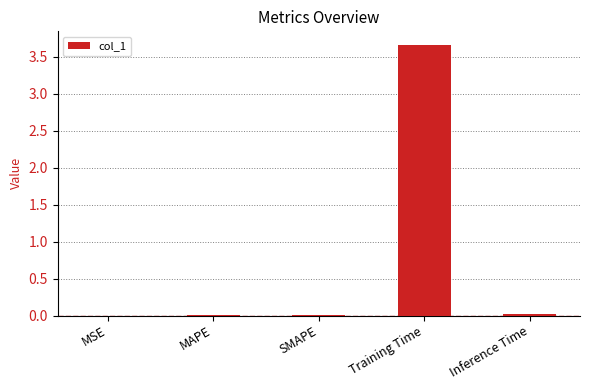

The chart shows a value of 0.0 at MSE. True or false?

True